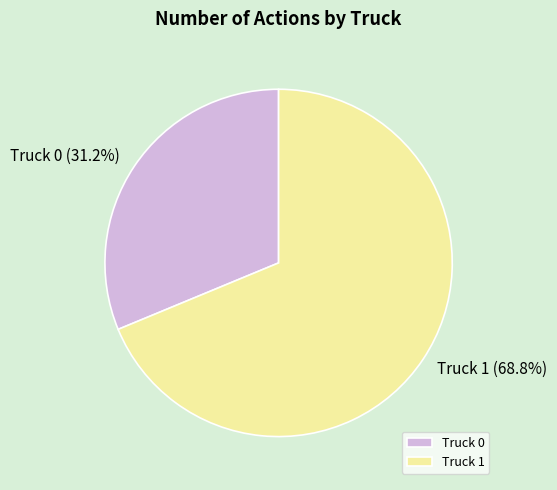

Do Truck 1 and Truck 0 together represent more than half of the pie?

Yes